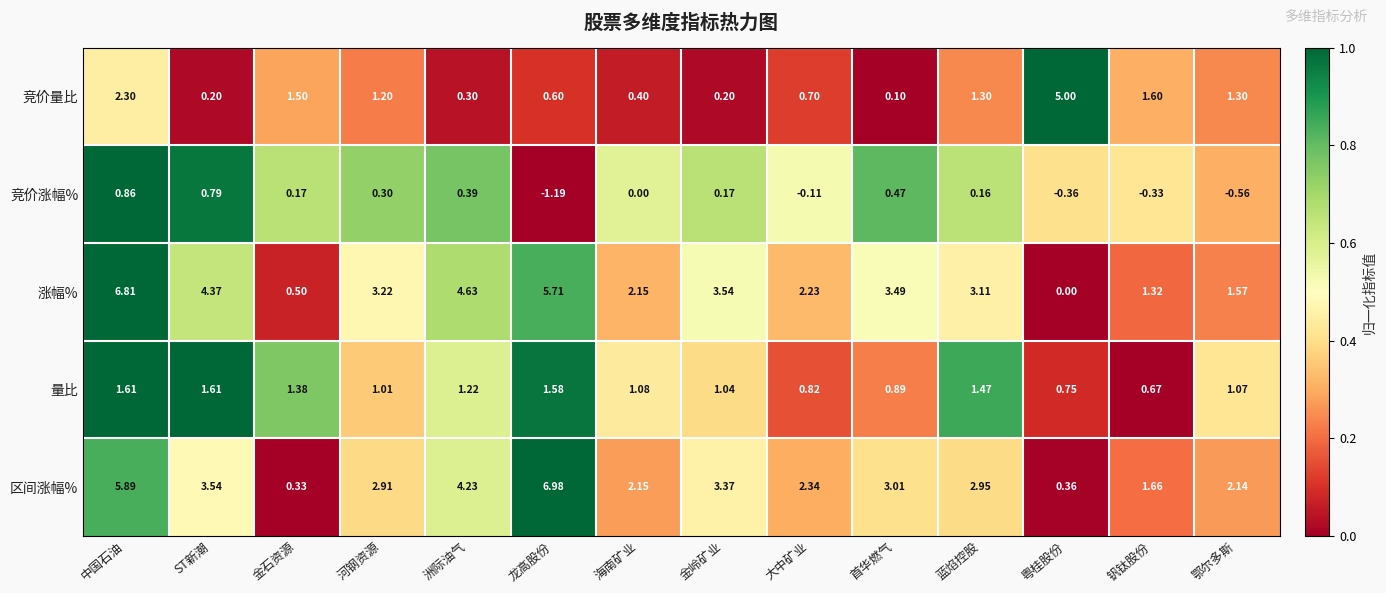

List the series in order of their peak value, lowest first.

竞价涨幅%, 量比, 竞价量比, 涨幅%, 区间涨幅%